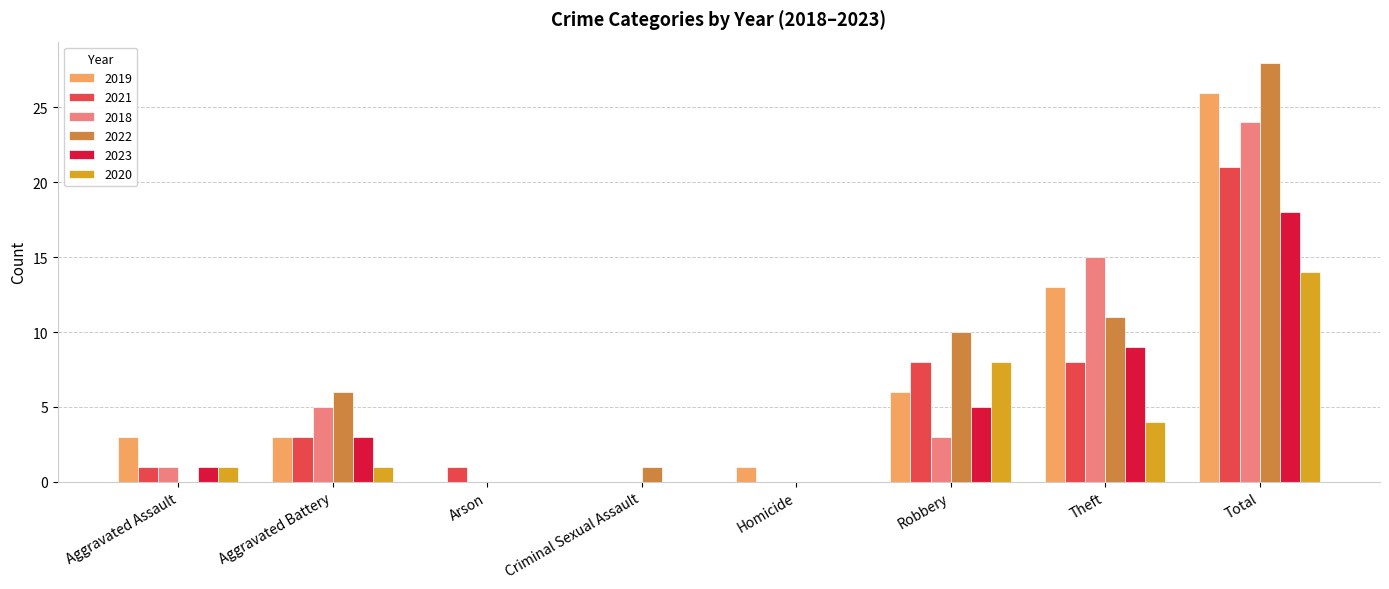

Which category has the highest value across all series?

Total